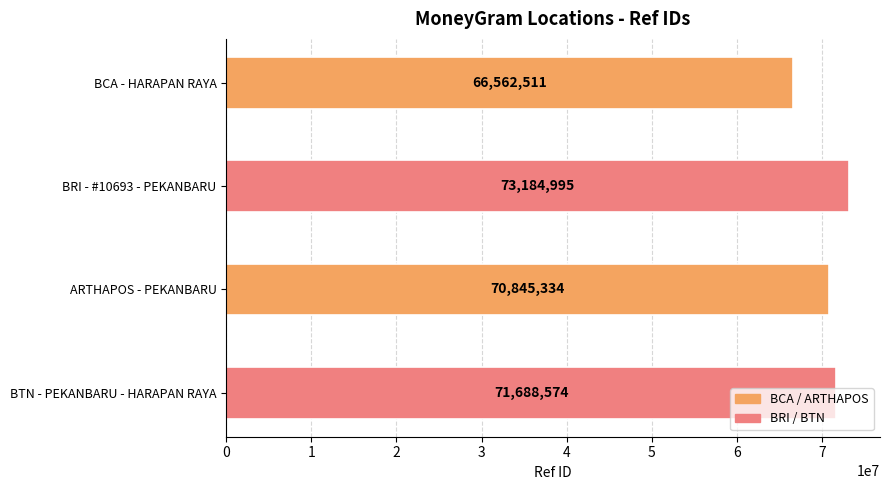

Rank the categories by value from highest to lowest.

BRI - #10693 - PEKANBARU, BTN - PEKANBARU - HARAPAN RAYA, ARTHAPOS - PEKANBARU, BCA - HARAPAN RAYA